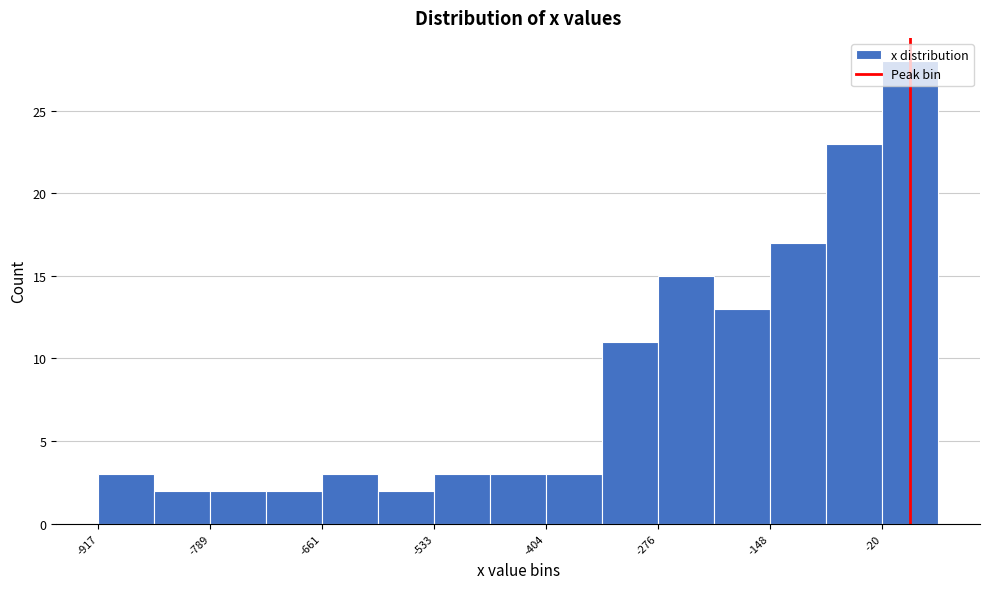

Around what value on the x-axis is the tallest bar? Give the approximate position of its centre, as read against the axis.

20